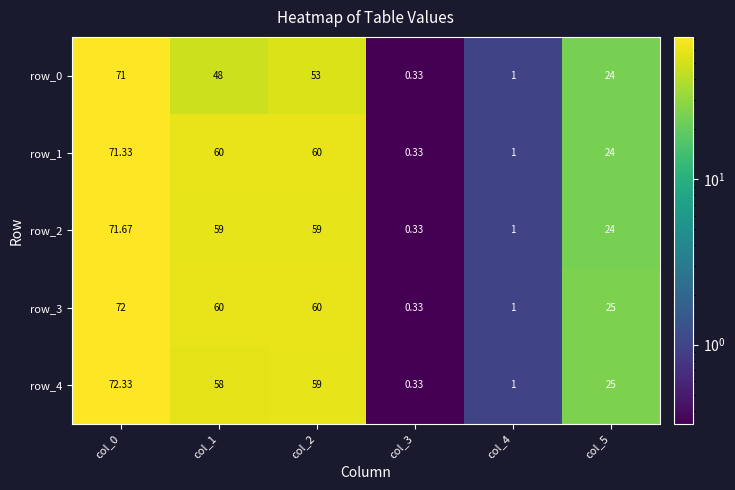

Is the value of row_4 at col_3 greater than the value of row_0 at col_1?

No